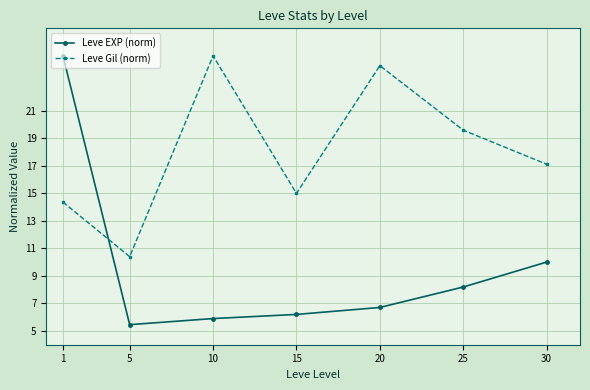

Is the value of Leve EXP (norm) at 15 greater than the value of Leve Gil (norm) at 15?

No